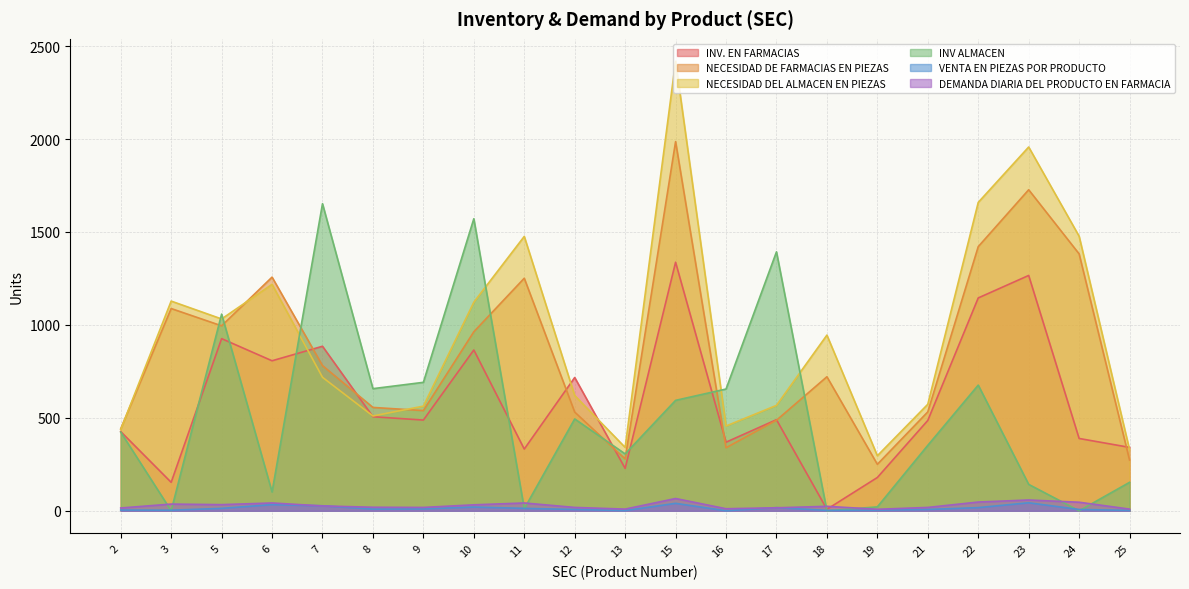

At which category is the sum across all series the highest?

15